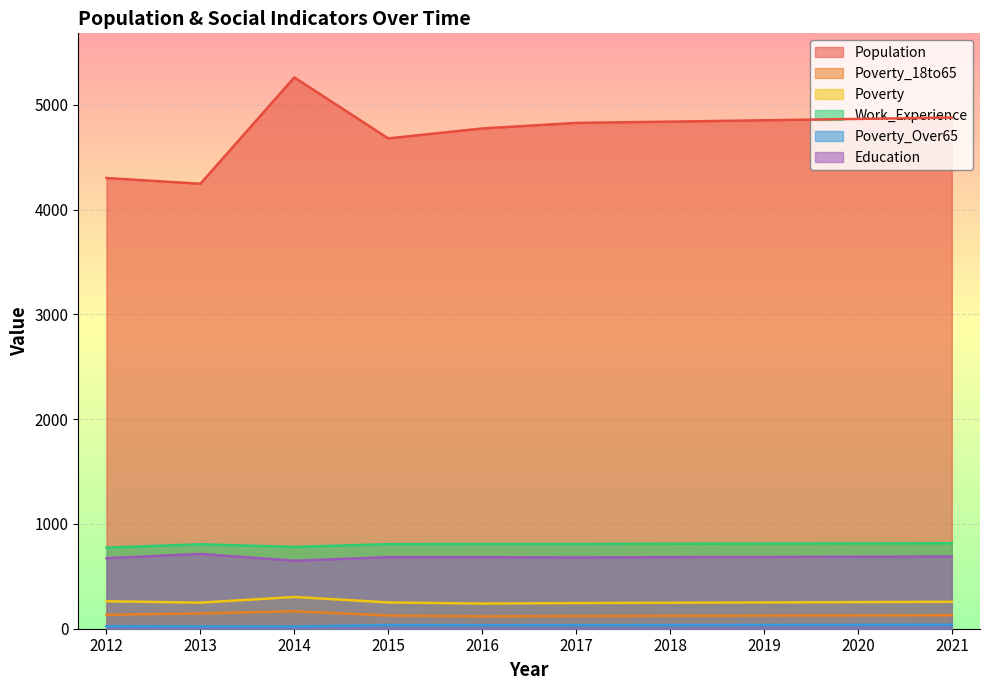

Between 2015 and 2020, which series saw the biggest shift?

Population